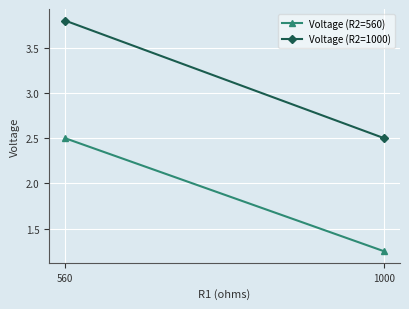

Reading left to right, transcribe all the data shown in this chart.

Voltage (R2=560): 560=2.5	1000=1.2
Voltage (R2=1000): 560=3.8	1000=2.5